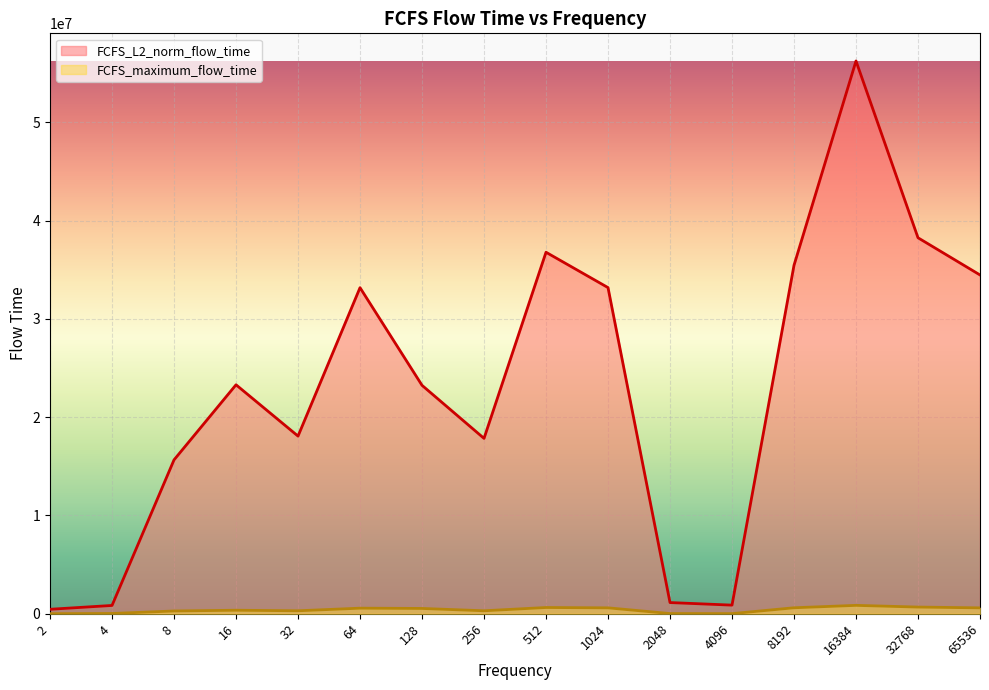

Rank the series by their maximum value, from lowest to highest.

FCFS_maximum_flow_time, FCFS_L2_norm_flow_time